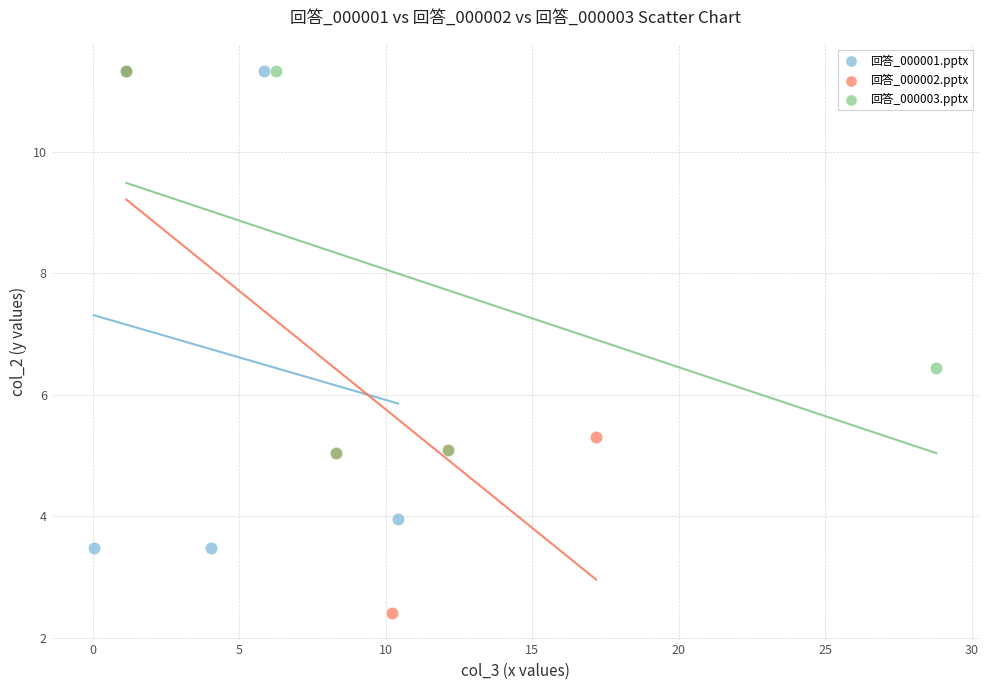

Which series contains the lowest Y value?

回答_000002.pptx